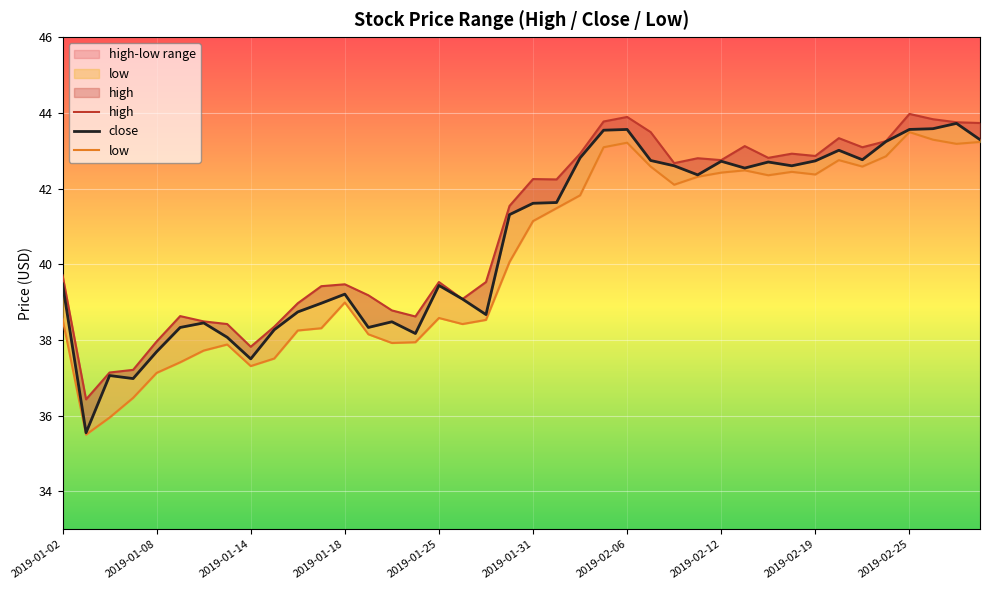

True or false: low and close cross at least once.

False